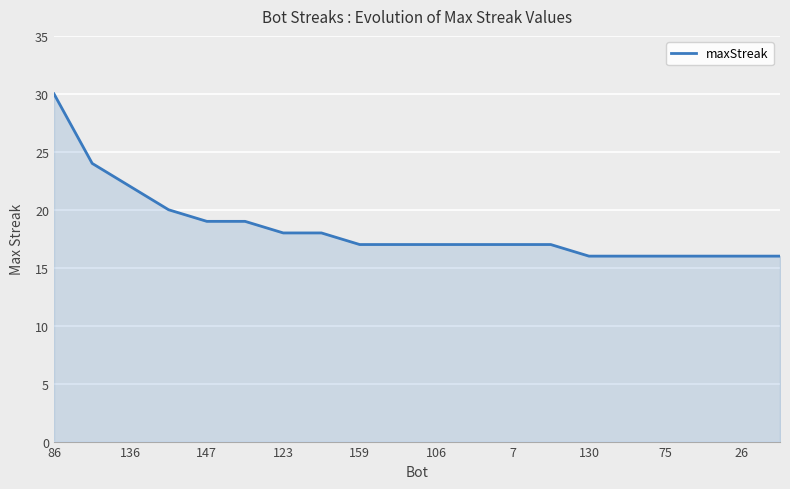

What is the smallest value displayed?

16